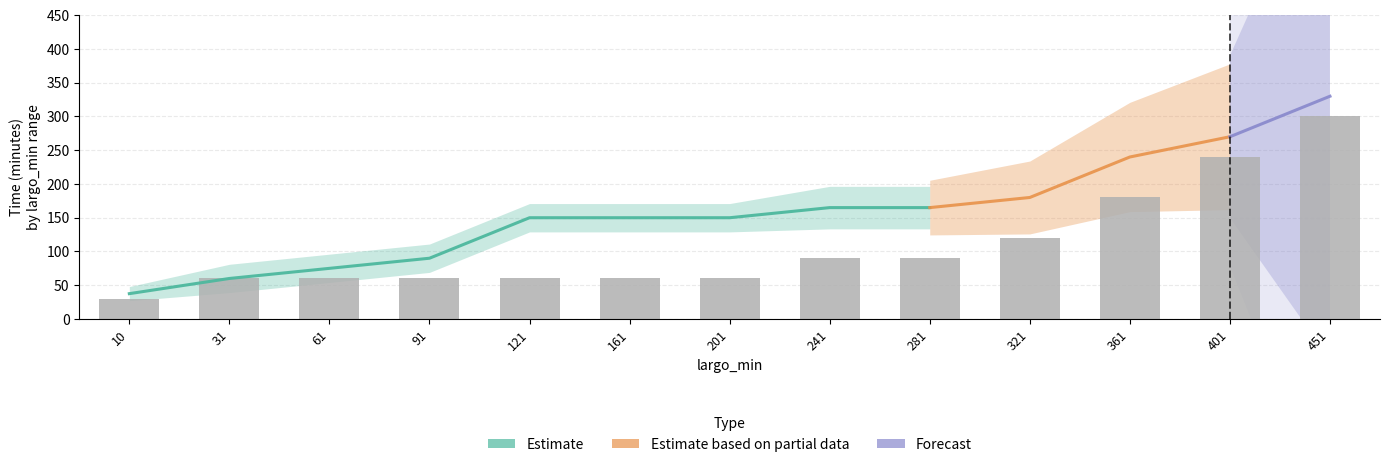

True or false: largo_max has a value of 194 at 91.

False